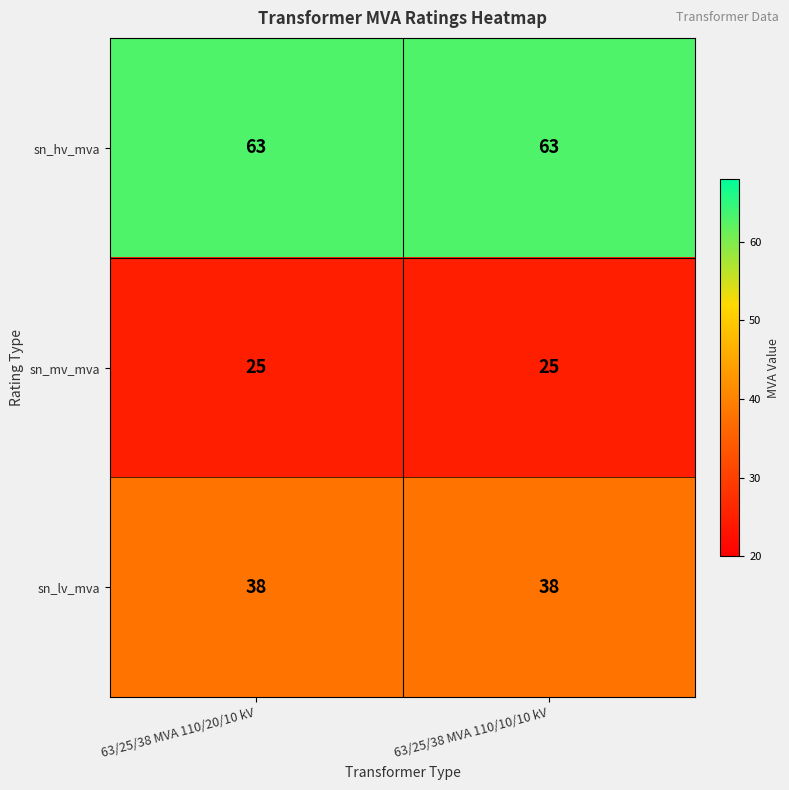

What is the minimum value shown in the chart?

25